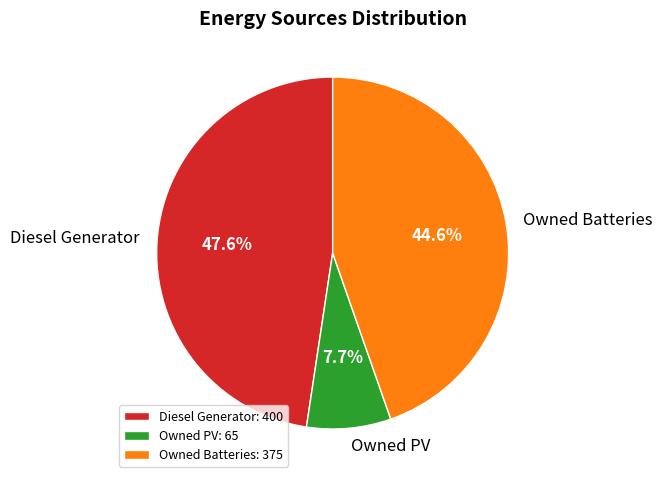

To the nearest percent, what is the average slice percentage?

33%